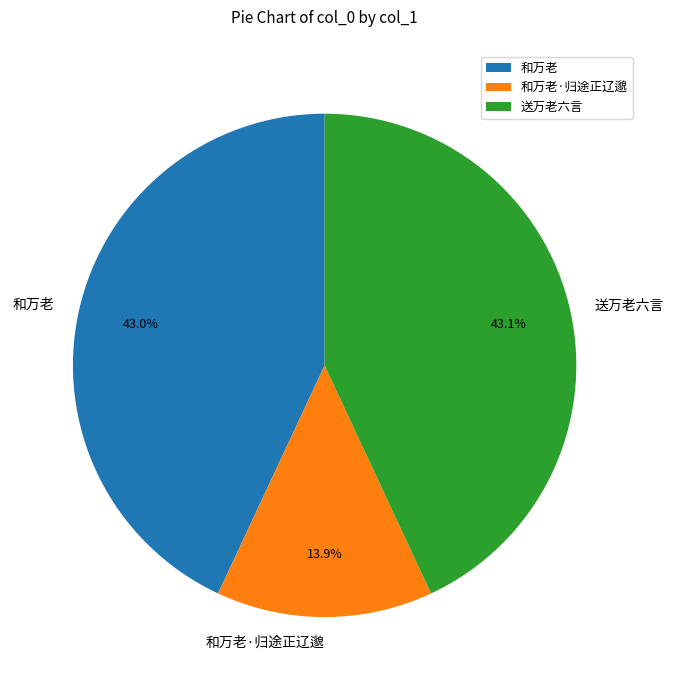

To the nearest percent, what is the average slice percentage?

33%